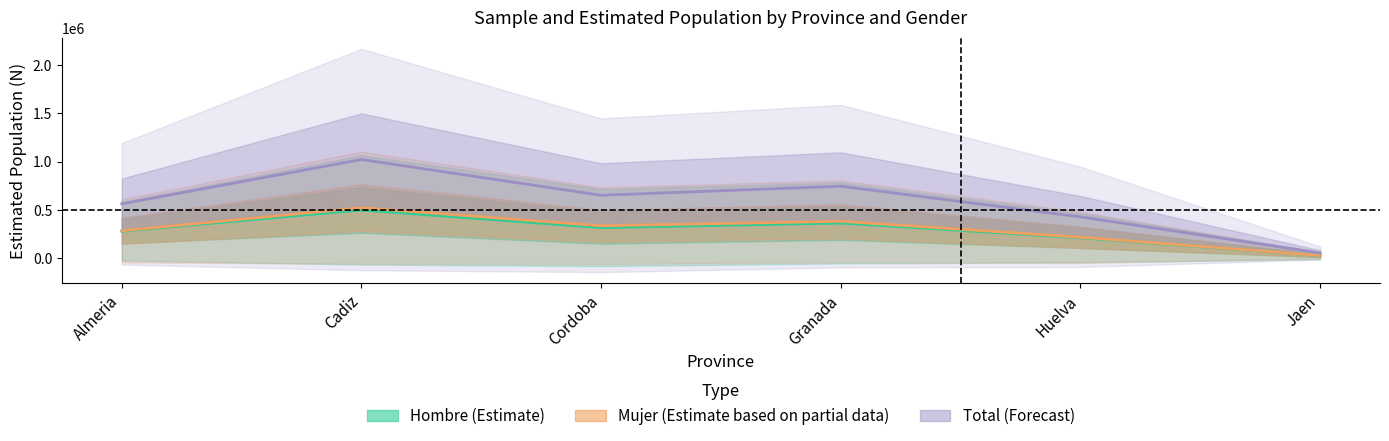

Reading left to right, transcribe all the data shown in this chart.

Hombre n (muestra): Almeria=283851	Cadiz=523084	Cordoba=335407	Granada=382008	Huelva=216700	Jaen=27270
Mujer n (muestra): Almeria=563310	Cadiz=1022483	Cordoba=651757	Granada=745921	Huelva=427921	Jaen=53474
Total n (muestra): Almeria=279460	Cadiz=499399	Cordoba=316350	Granada=363913	Huelva=211221	Jaen=26204